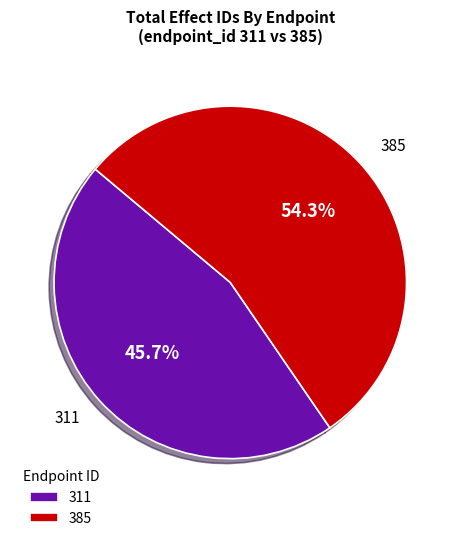

How many slices are in this pie chart?

2